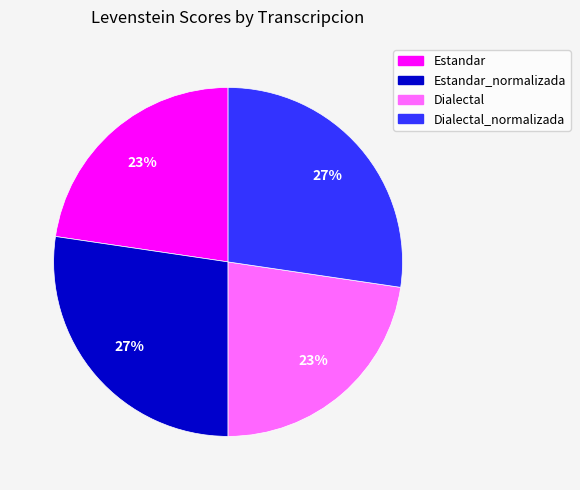

Is there a majority slice in this chart?

No